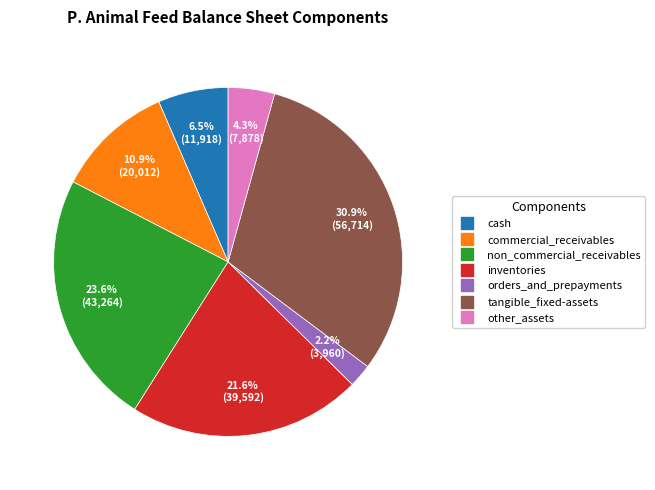

The orders_and_prepayments slice represents 2% of the pie. True or false?

True